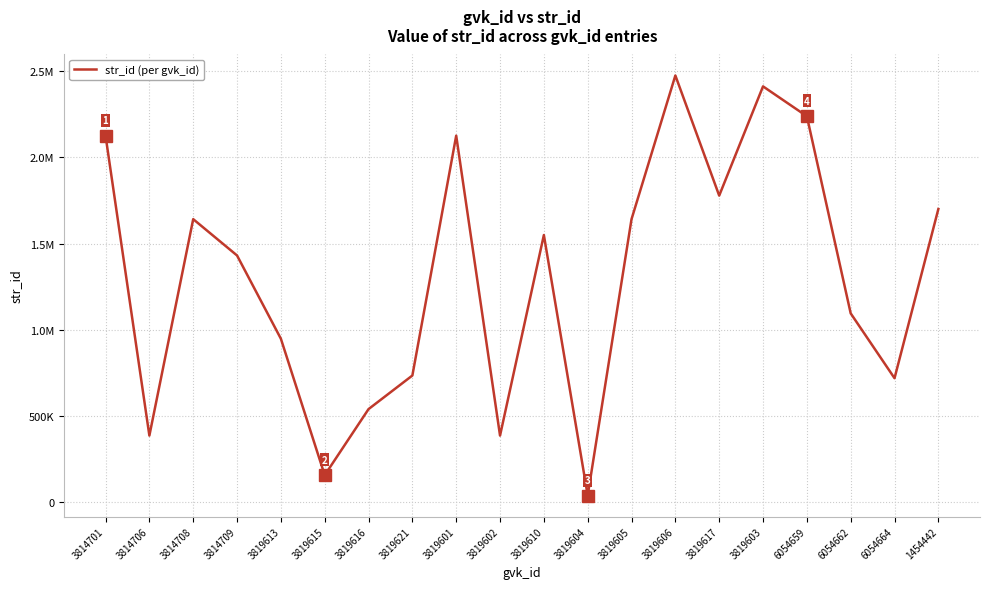

Does the chart have visible grid lines?

Yes